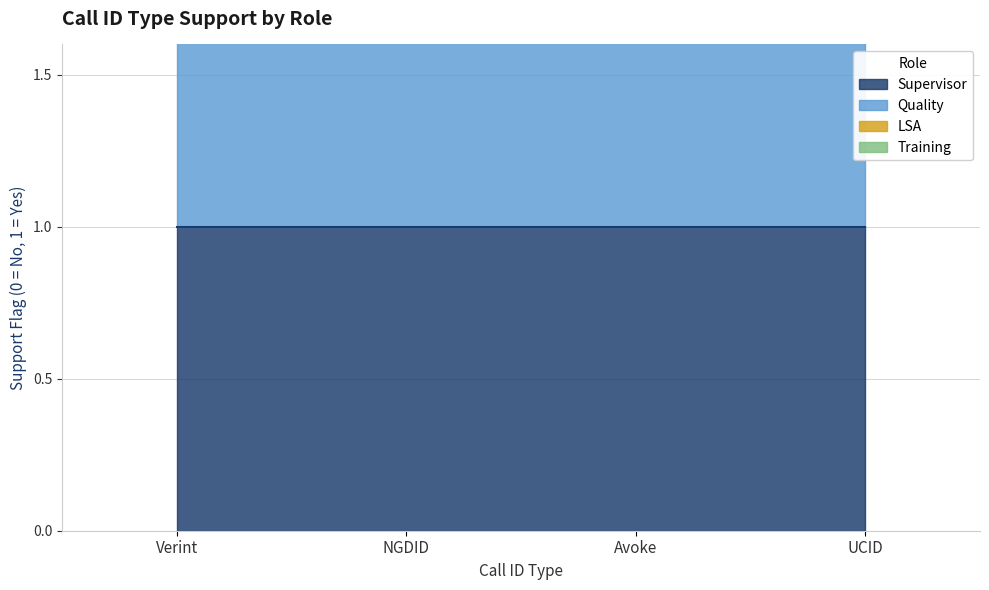

At which label is Training closest to 1?

Verint